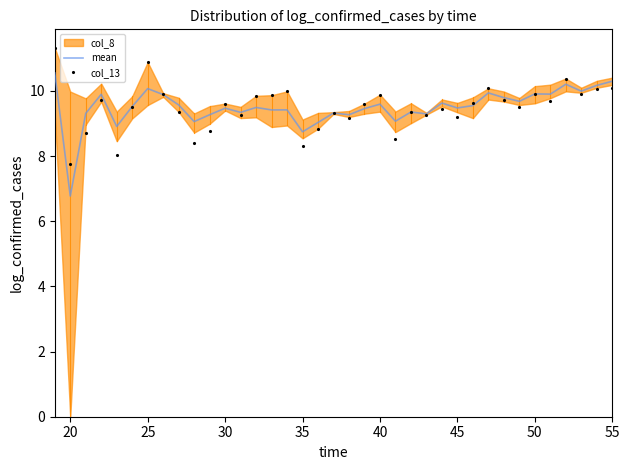

How many interior local peaks does the mean series have?

12